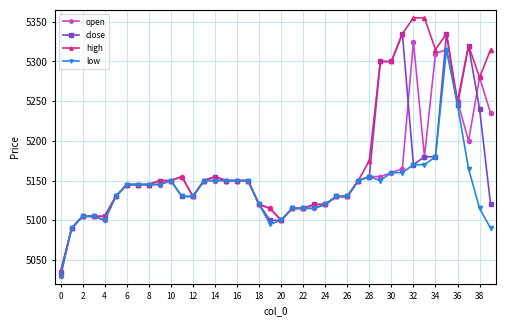

Which series has the largest range (max minus min)?

high